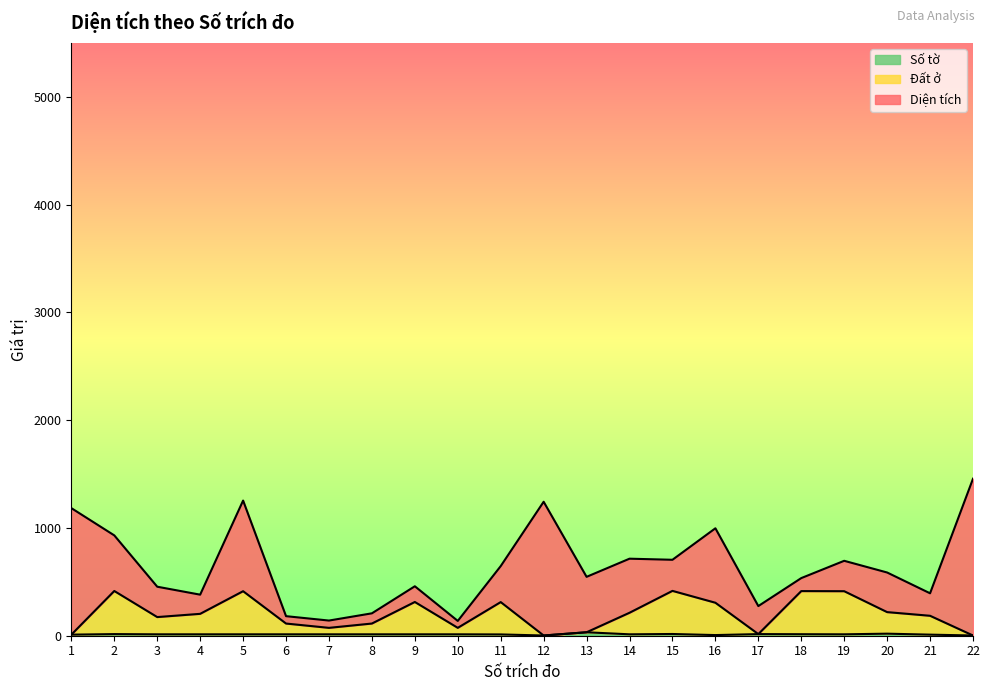

The value of Đất ở at 3 is 300. True or false?

False